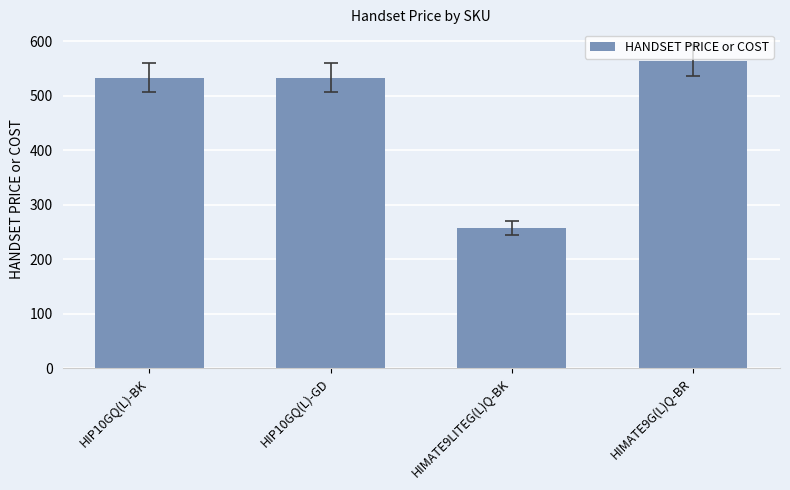

What is the label of the 1st bar from the left?

HIP10GQ(L)-BK